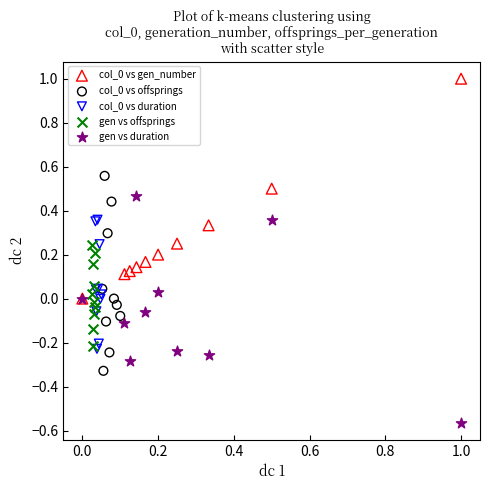

Which series has the widest spread of Y values?

gen vs duration